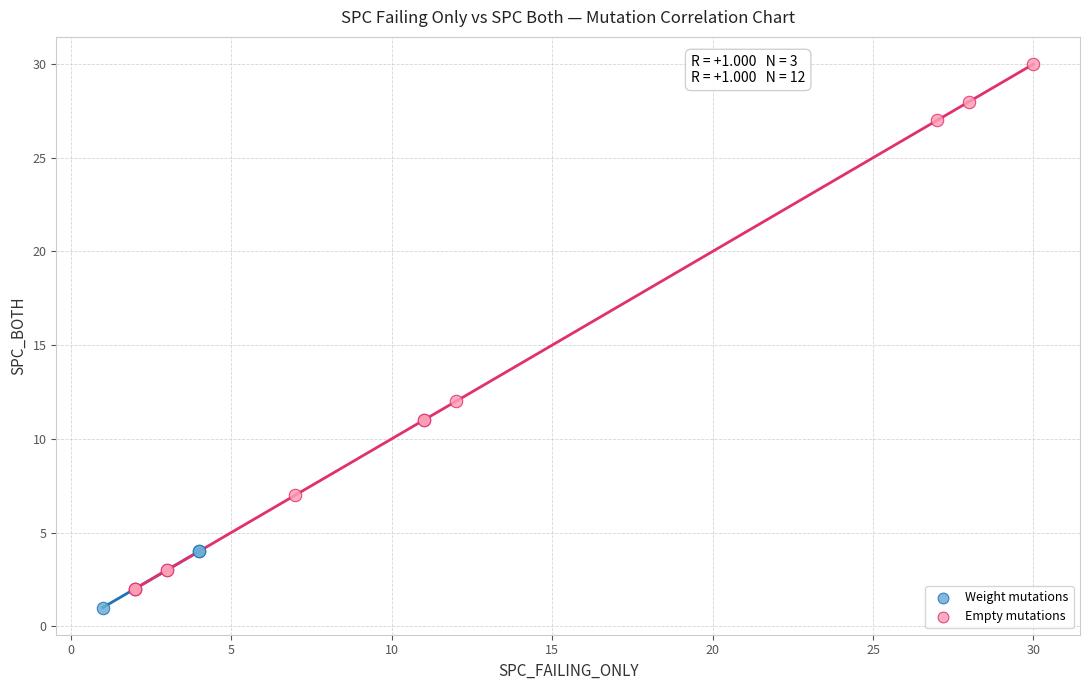

Which series reaches the maximum Y coordinate?

Empty mutations